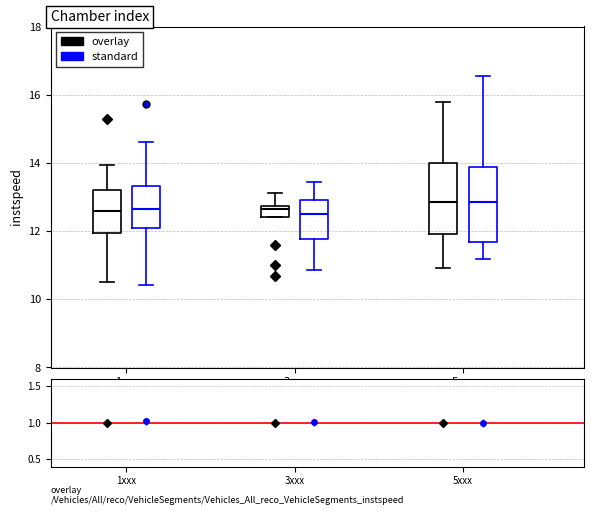

Where does the median line of the box for 5xxx (overlay) sit on the y-axis? The values are not printed on the chart, so give them approximately, as read against the axis.

12.8